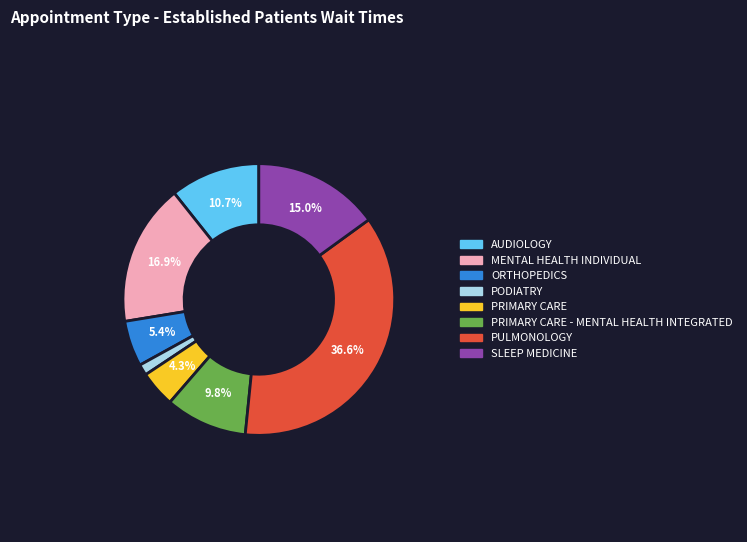

To the nearest percent, what is the difference between the largest and smallest slice percentages?

35%